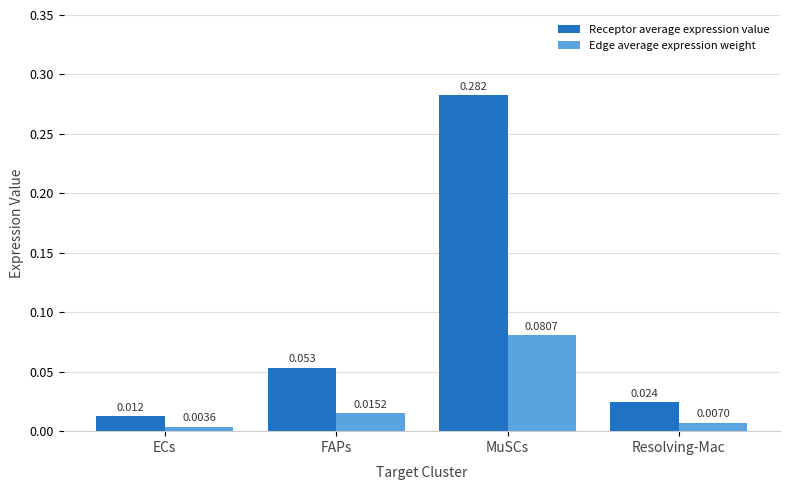

Which label corresponds to the largest value in the chart?

MuSCs